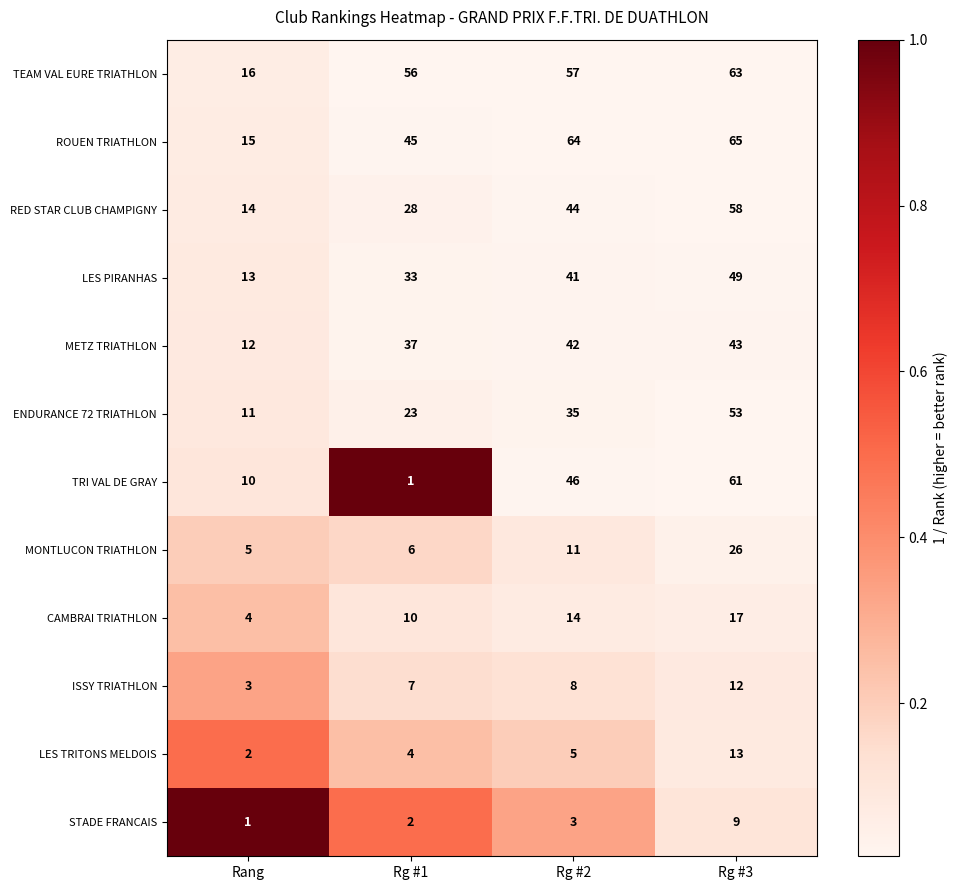

Which category has the highest value in the ENDURANCE 72 TRIATHLON series?

Rg #3